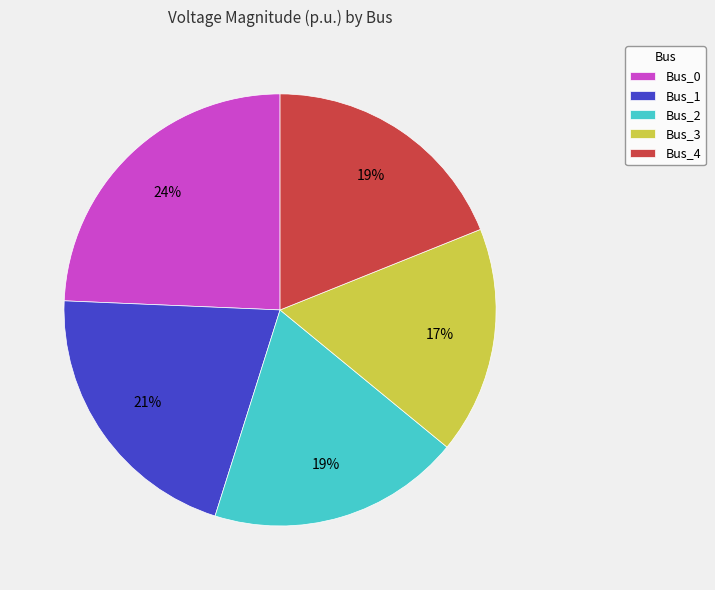

Count the number of slices in the pie.

5